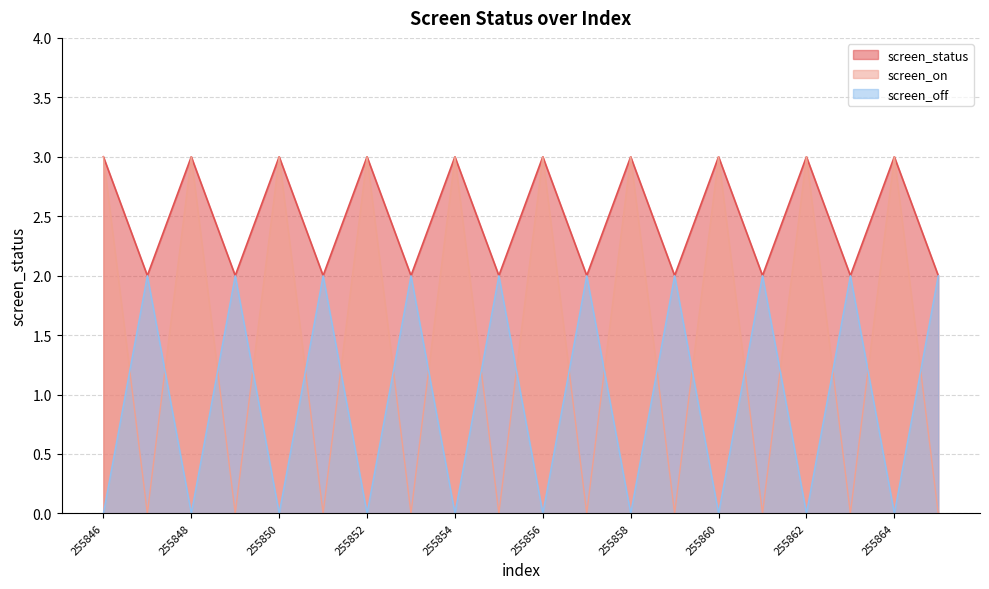

Reading left to right, what are all the values shown in this chart?

screen_status: 255846=3	255847=2	255848=3	255849=2	255850=3	255851=2	255852=3	255853=2	255854=3	255855=2	255856=3	255857=2	255858=3	255859=2	255860=3	255861=2	255862=3	255863=2	255864=3	255865=2
screen_on: 255846=3	255847=0	255848=3	255849=0	255850=3	255851=0	255852=3	255853=0	255854=3	255855=0	255856=3	255857=0	255858=3	255859=0	255860=3	255861=0	255862=3	255863=0	255864=3	255865=0
screen_off: 255846=0	255847=2	255848=0	255849=2	255850=0	255851=2	255852=0	255853=2	255854=0	255855=2	255856=0	255857=2	255858=0	255859=2	255860=0	255861=2	255862=0	255863=2	255864=0	255865=2